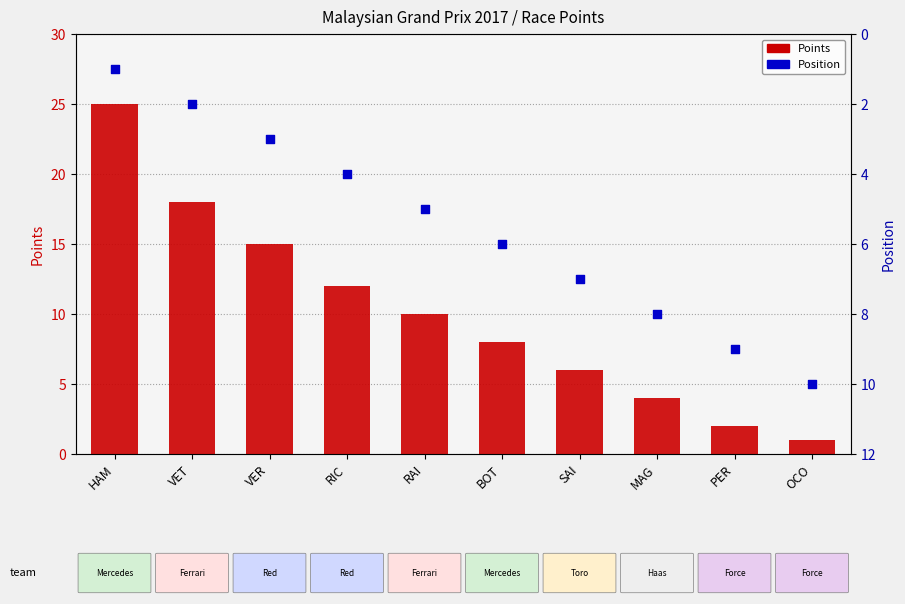

What are all the series names shown in the legend?

Points, Position